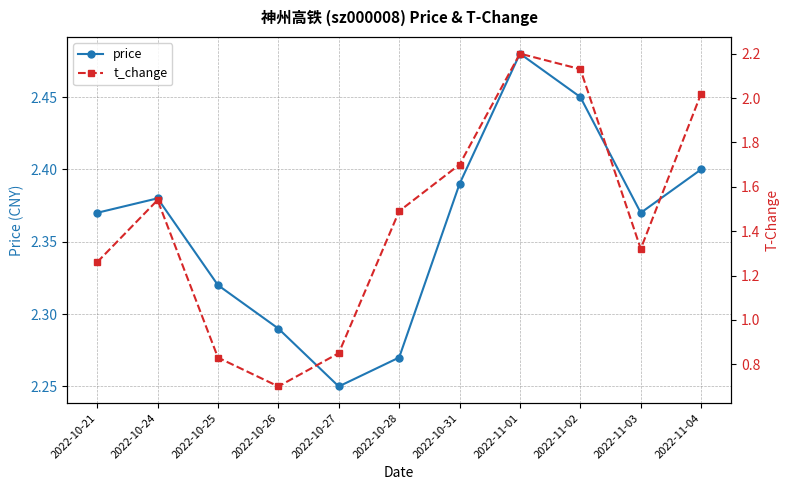

Reading left to right, list all the values displayed in this chart.

price: 2022-10-21=2.4	2022-10-24=2.4	2022-10-25=2.3	2022-10-26=2.3	2022-10-27=2.2	2022-10-28=2.3	2022-10-31=2.4	2022-11-01=2.5	2022-11-02=2.5	2022-11-03=2.4	2022-11-04=2.4
t_change: 2022-10-21=1.3	2022-10-24=1.5	2022-10-25=0.8	2022-10-26=0.7	2022-10-27=0.8	2022-10-28=1.5	2022-10-31=1.7	2022-11-01=2.2	2022-11-02=2.1	2022-11-03=1.3	2022-11-04=2.0